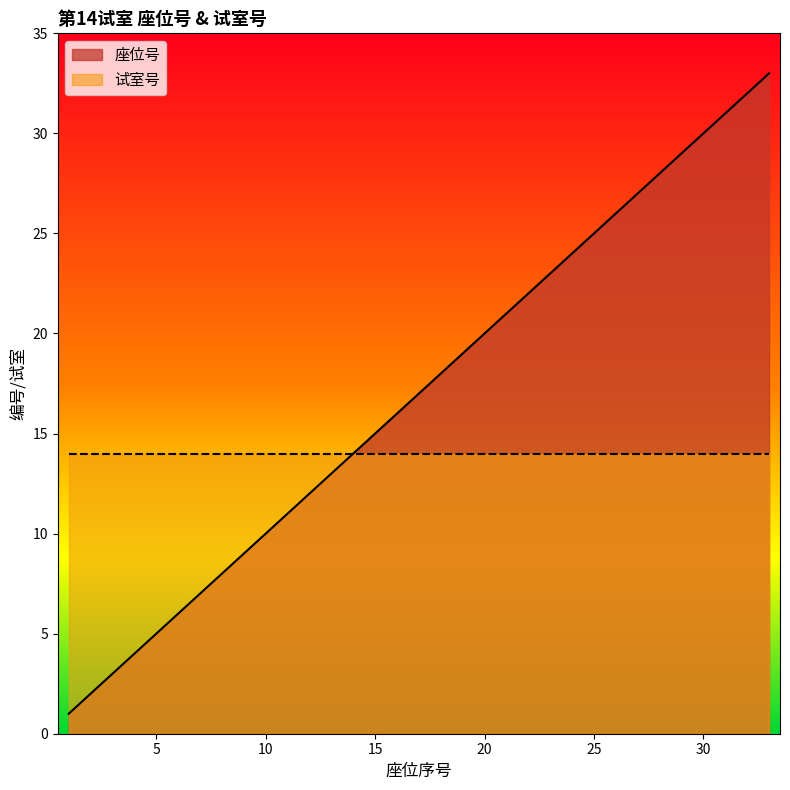

What is the smallest value displayed?

1